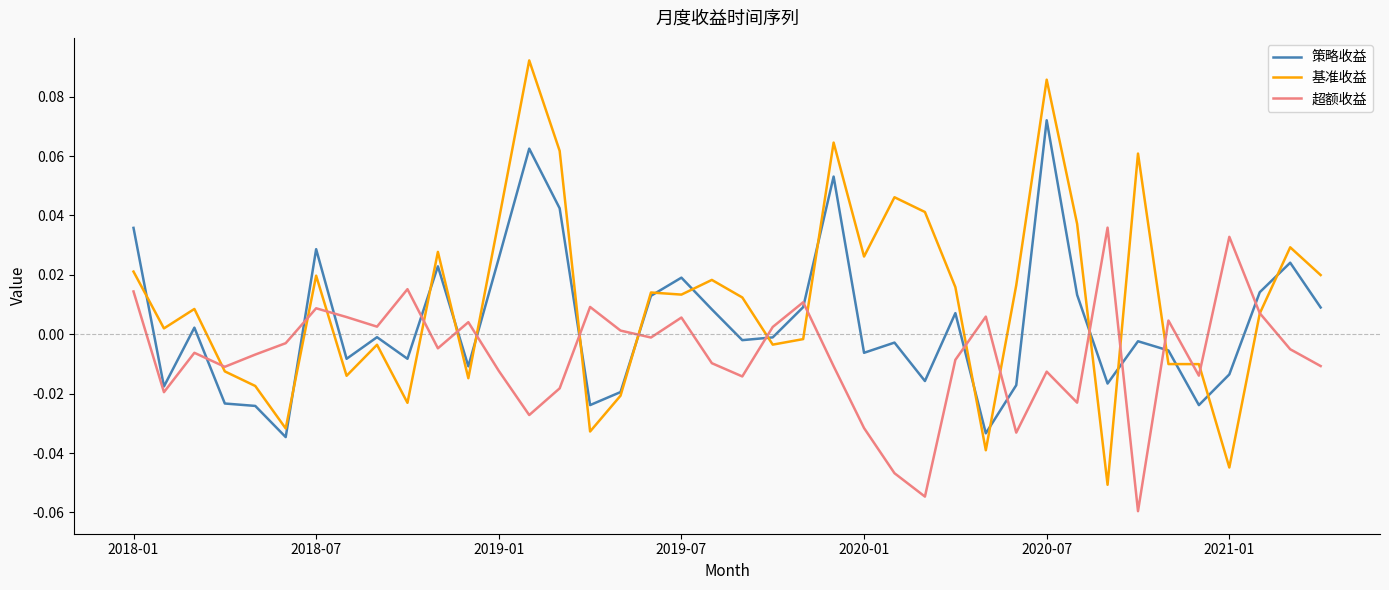

How many values in 超额收益 are above zero?

16